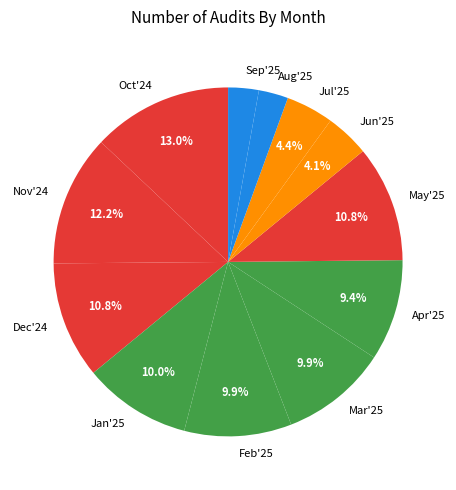

Is there any slice that represents more than half of the pie?

No